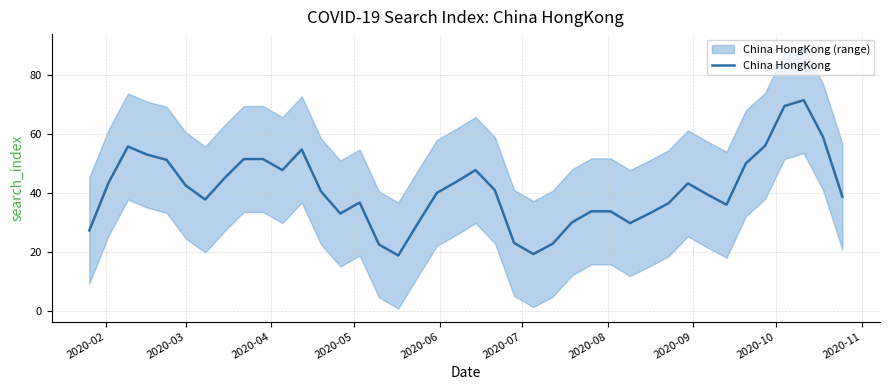

What is the maximum value for China HongKong?

71.5